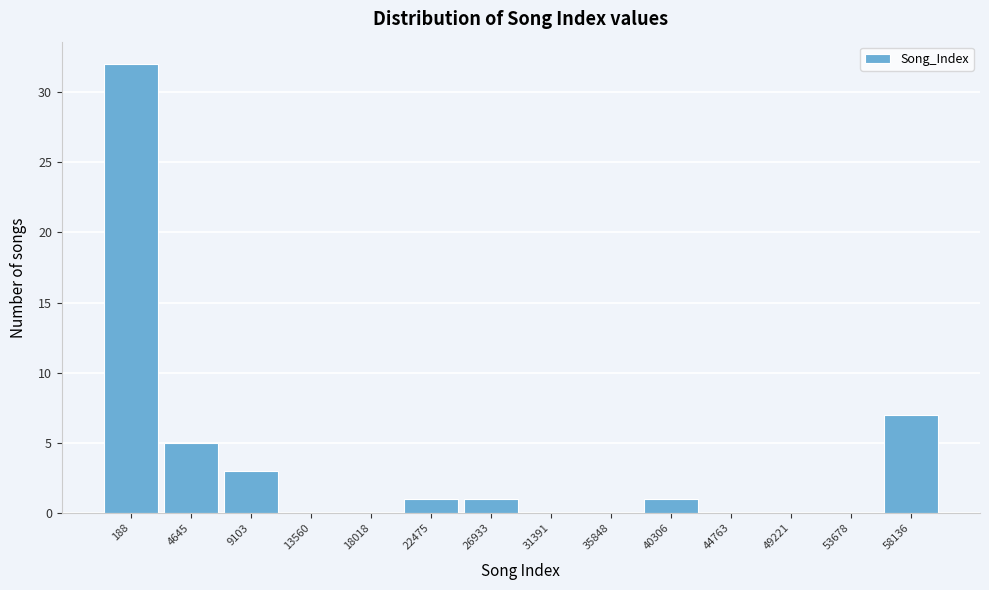

Reading left to right, extract all data points from this chart.

188=32	4645=5	9103=3	13560=0	18018=0	22475=1	26933=1	31391=0	35848=0	40306=1	44763=0	49221=0	53678=0	58136=7